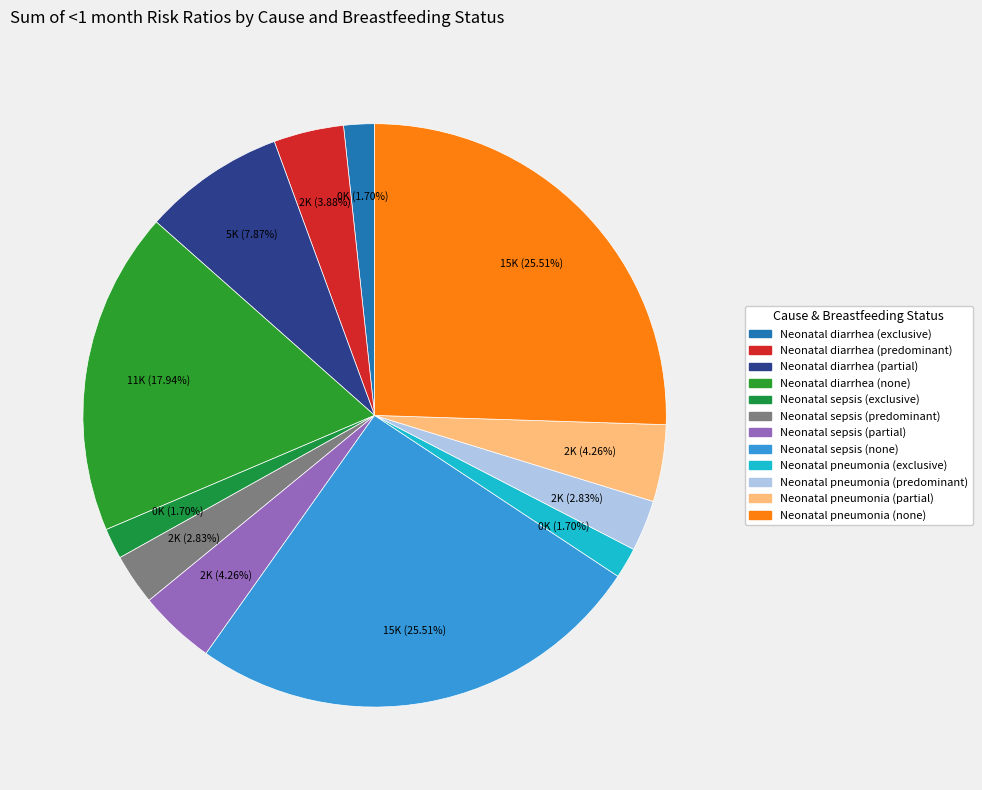

To the nearest percent, what portion does Neonatal pneumonia (partial) represent?

4%